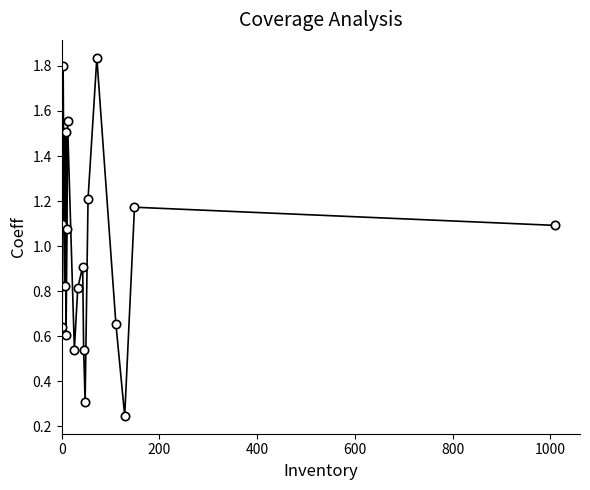

How many interior local peaks (higher than both neighbors) does the data have?

7